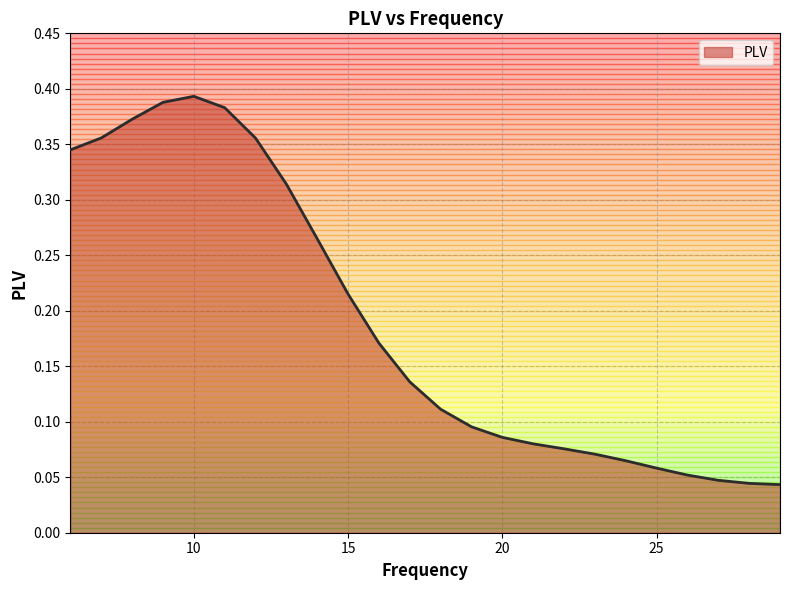

Does the chart display data point markers on the line(s)?

No